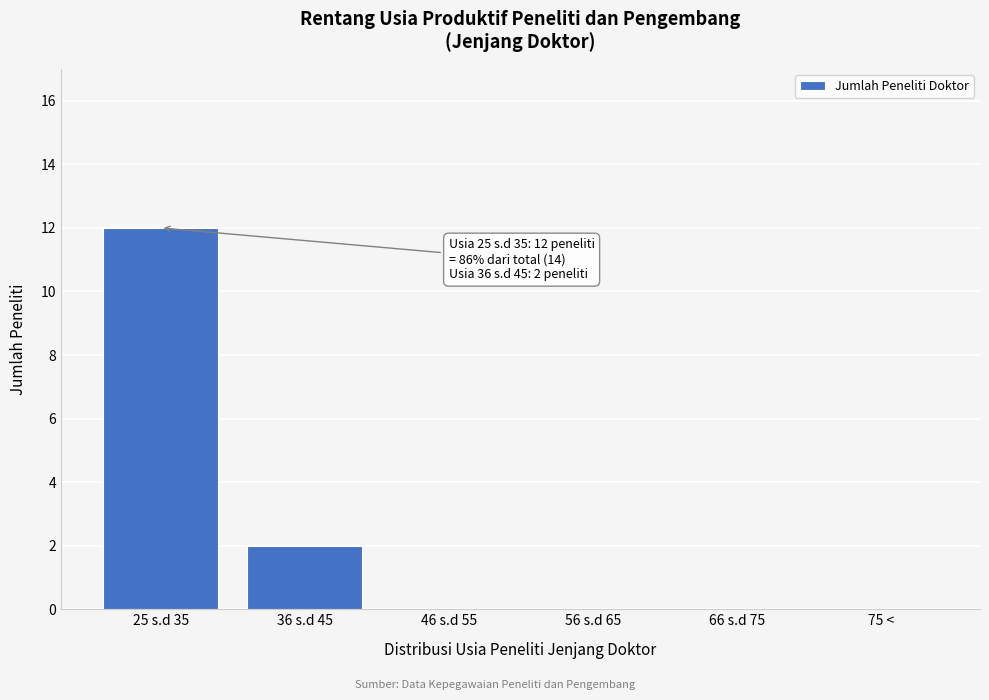

Reading left to right, what are all the values shown in this chart?

25 s.d 35=12	36 s.d 45=2	46 s.d 55=0	56 s.d 65=0	66 s.d 75=0	75 <=0